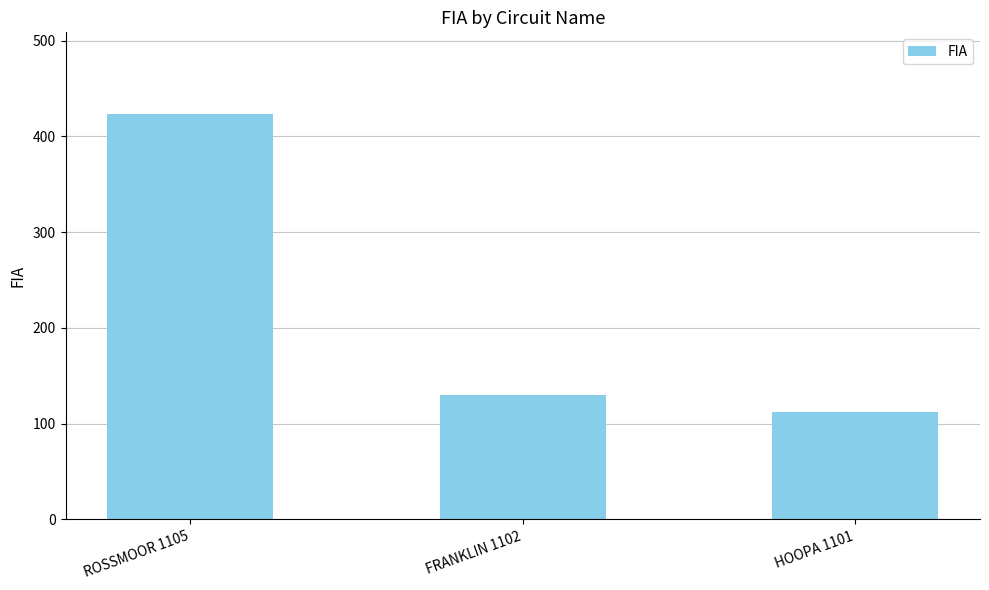

What is the sum of all values?

666